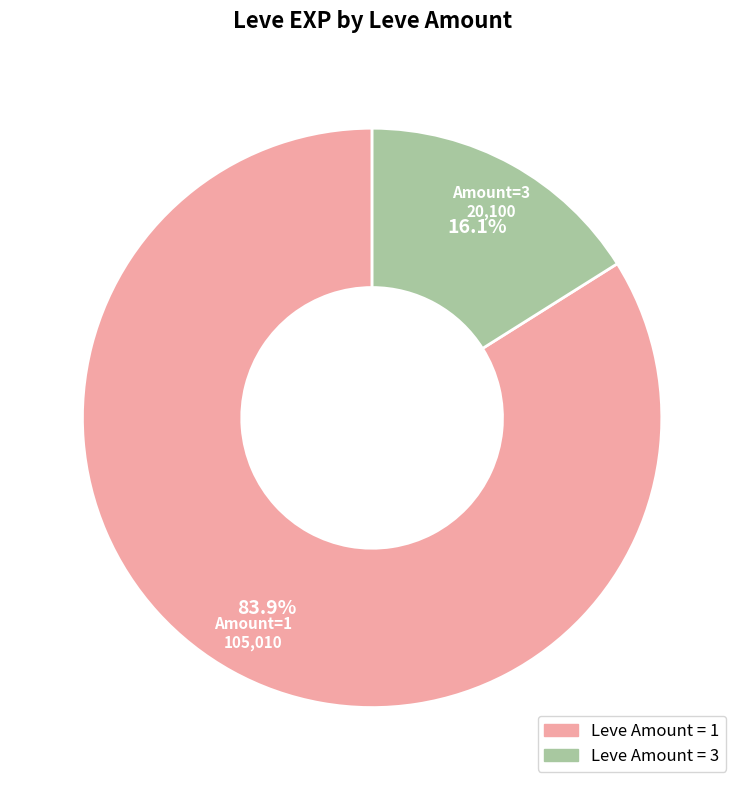

Is there any slice that represents more than half of the pie?

Yes